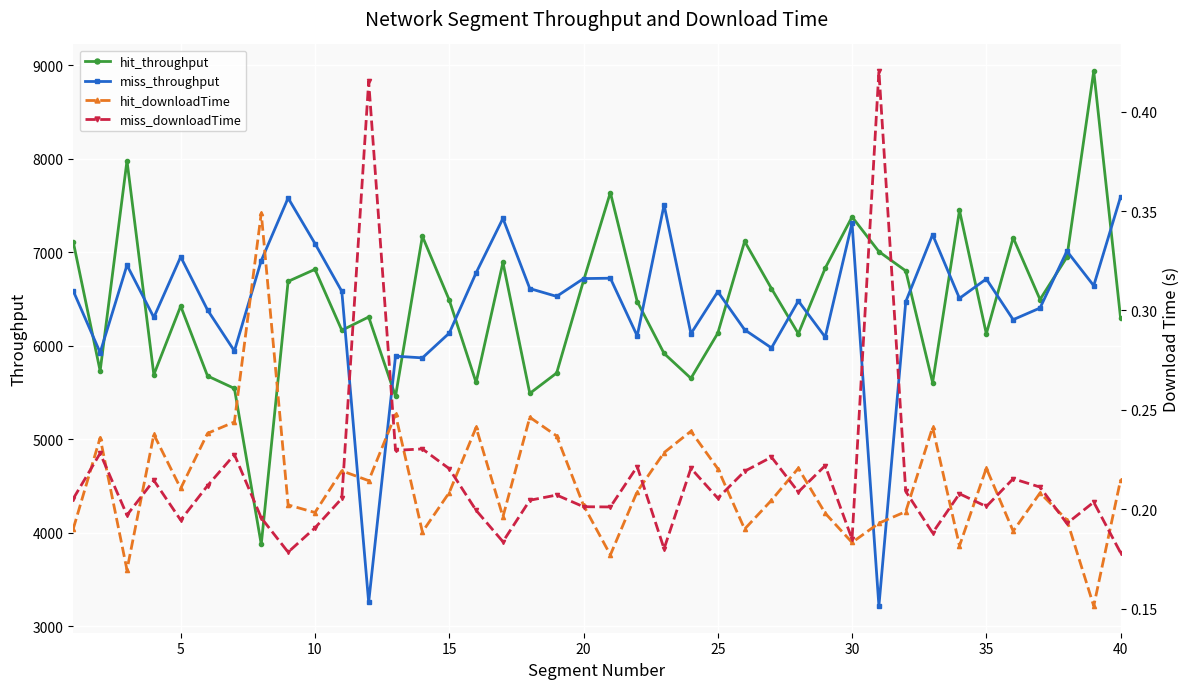

In hit_throughput, how many points are lower than both neighbors (excluding endpoints)?

12